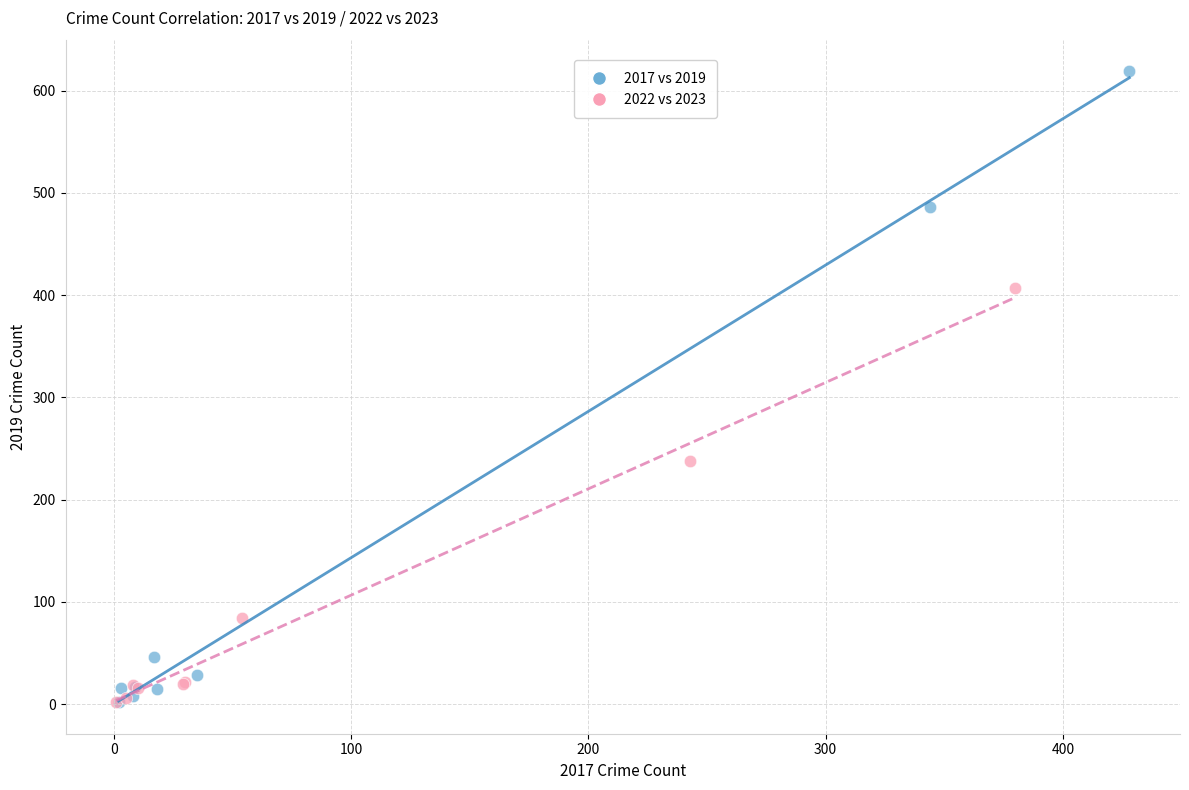

Which series reaches the maximum Y coordinate?

2017 vs 2019